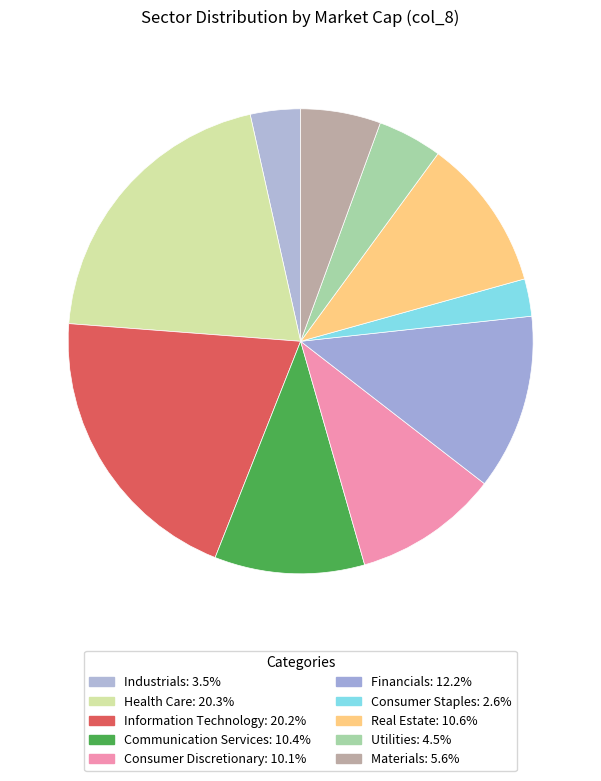

What percentage is NOT represented by Materials?

94.4%